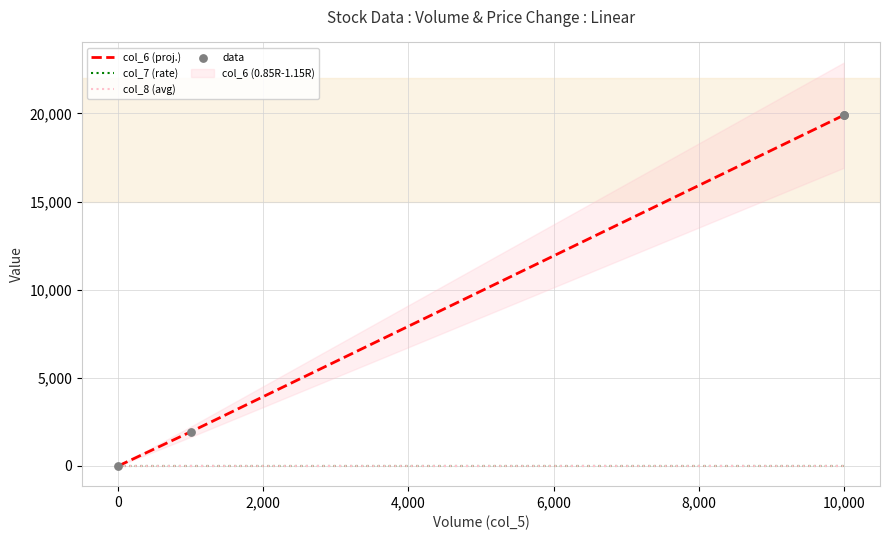

At how many categories does at least one series exceed 6576?

2